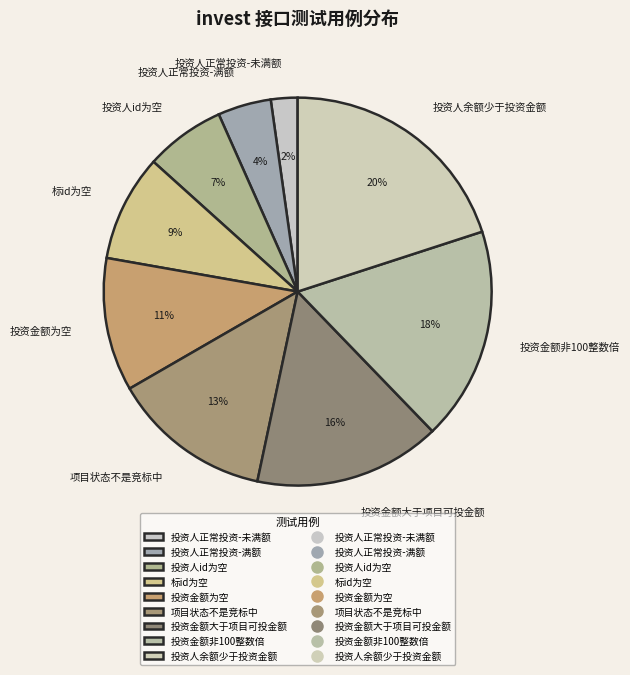

What is the largest slice in the pie chart?

投资人余额少于投资金额